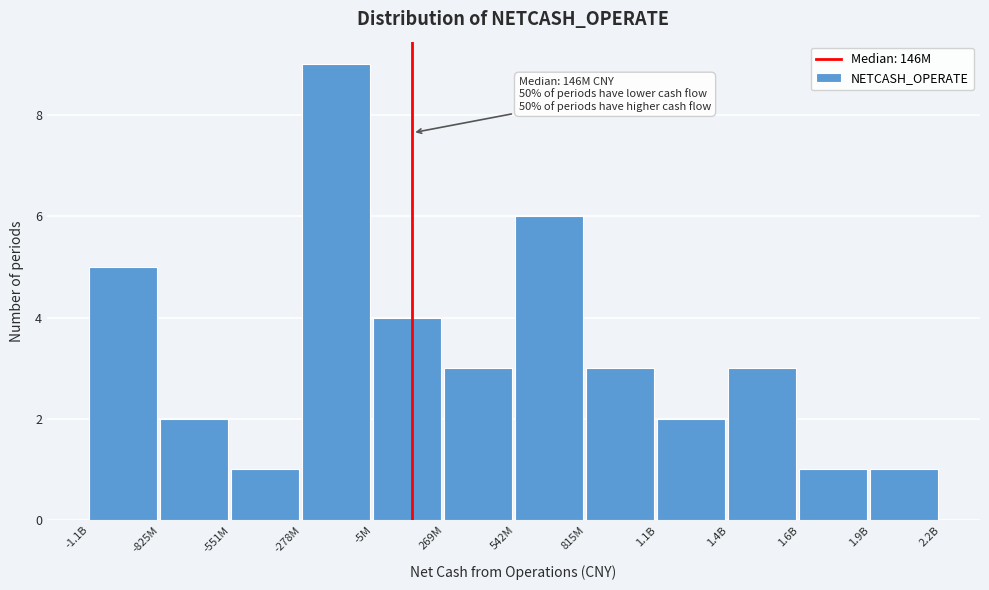

Reading left to right, extract all data points from this chart.

-1.1B=5	-825M=2	-551M=1	-278M=9	-5M=4	269M=3	542M=6	815M=3	1.1B=2	1.4B=3	1.6B=1	1.9B=1